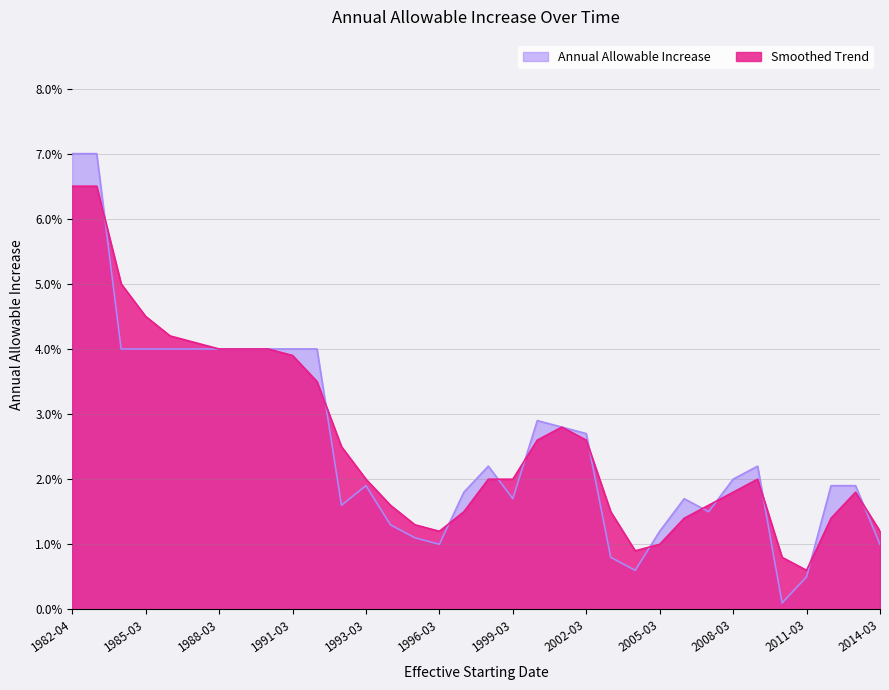

True or false: Annual Allowable Increase has more than 1 interior local peaks.

True